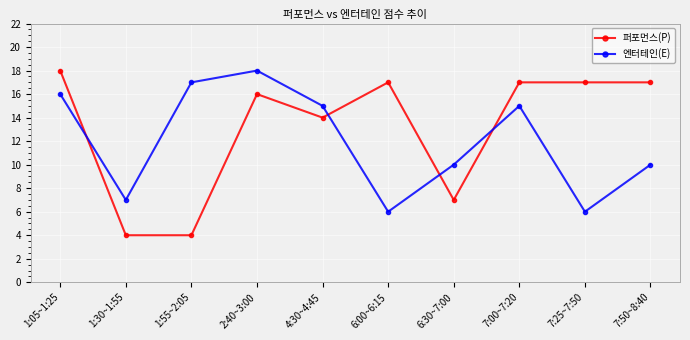

Reading left to right, extract all data points from this chart.

퍼포먼스(P): 18	4	4	16	14	17	7	17	17	17
엔터테인(E): 16	7	17	18	15	6	10	15	6	10